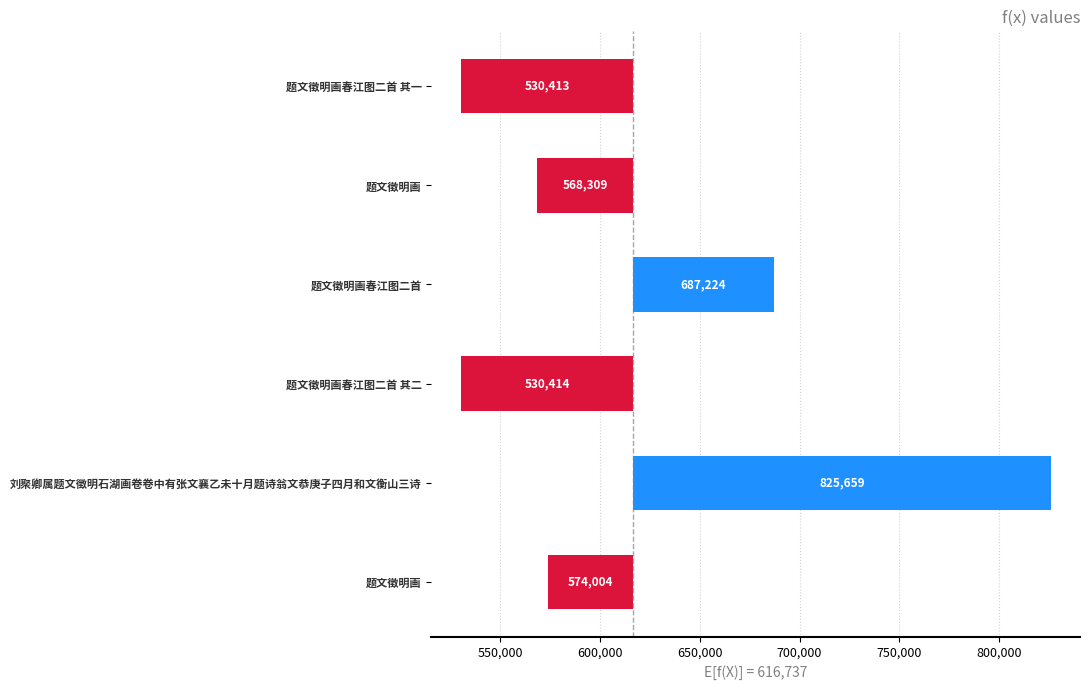

What is the difference between the maximum and minimum values?

295246.0